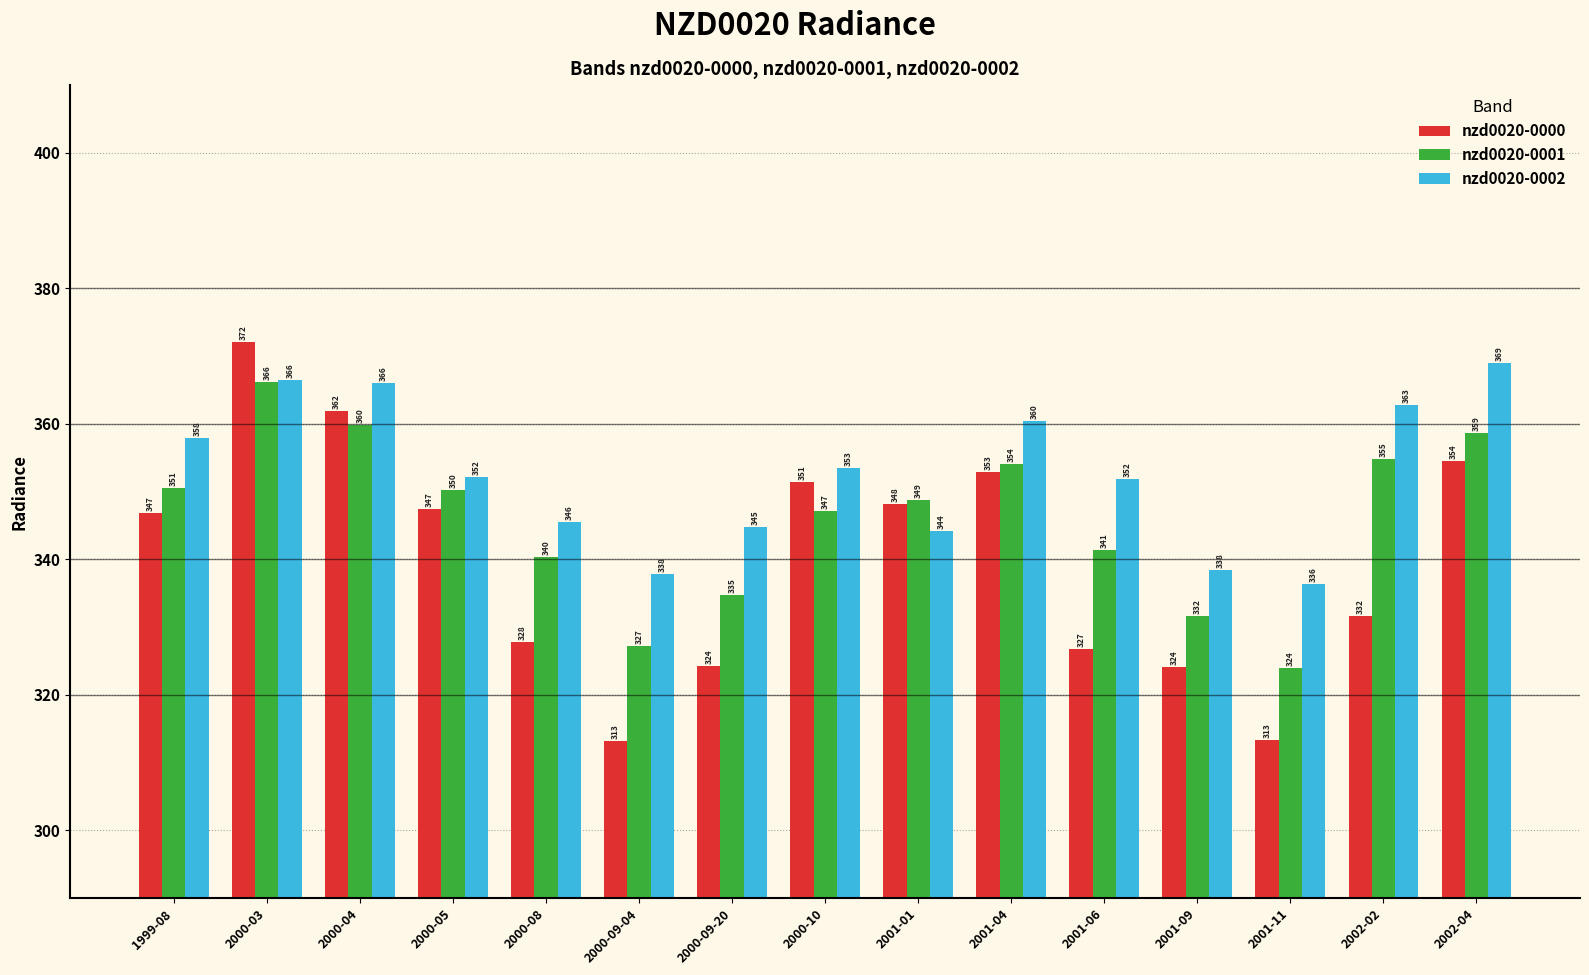

List the series in order of their overall mean, lowest first.

nzd0020-0000, nzd0020-0001, nzd0020-0002